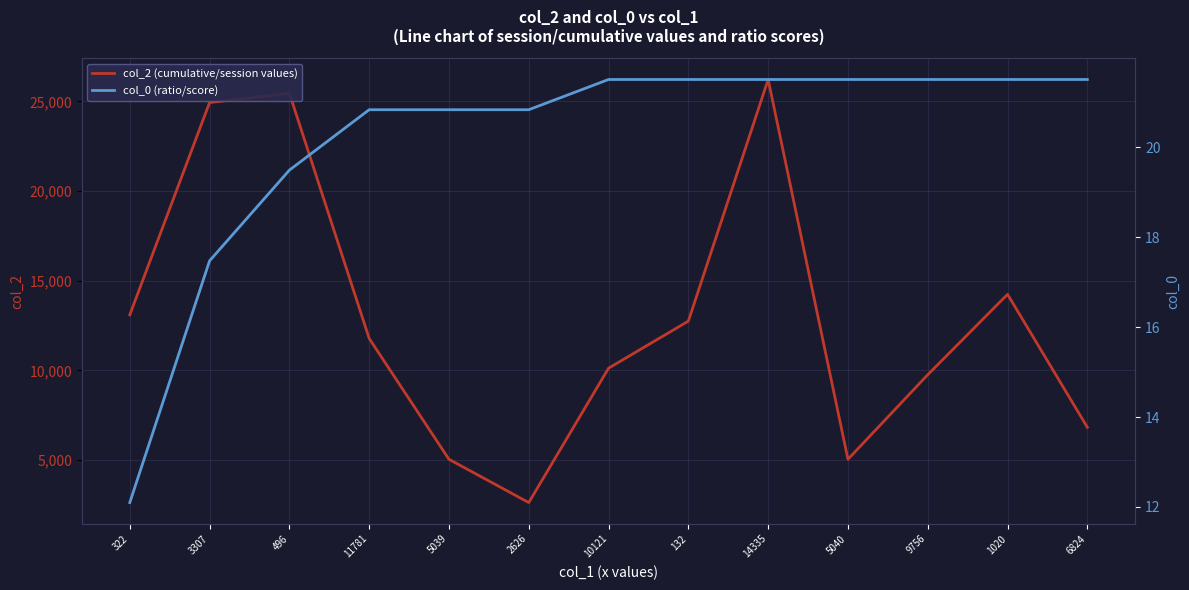

How many lines are shown in the chart?

2